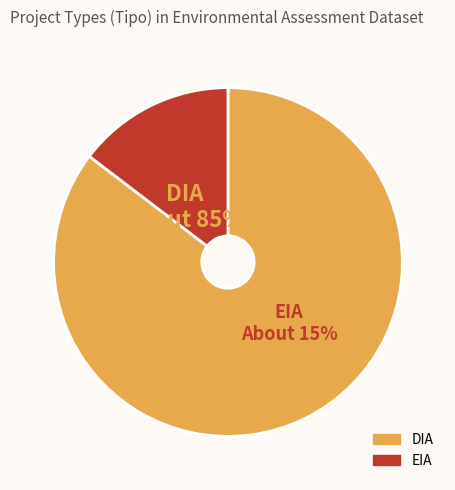

To the nearest percent, what is the average slice percentage?

50%